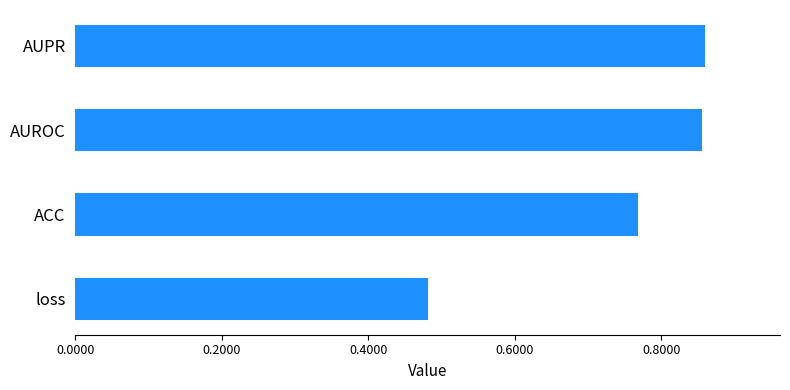

At which category does the chart reach its minimum across all series?

loss